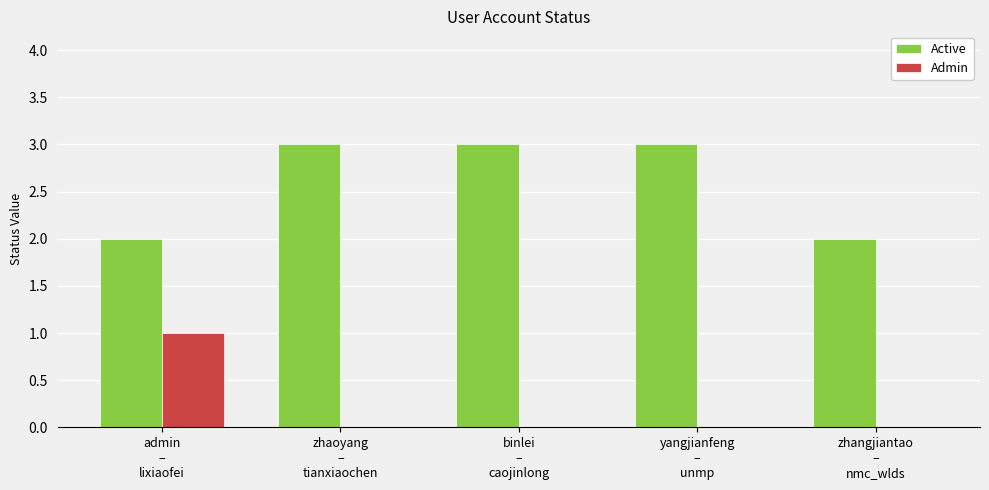

Which series has the largest total across all categories?

Active